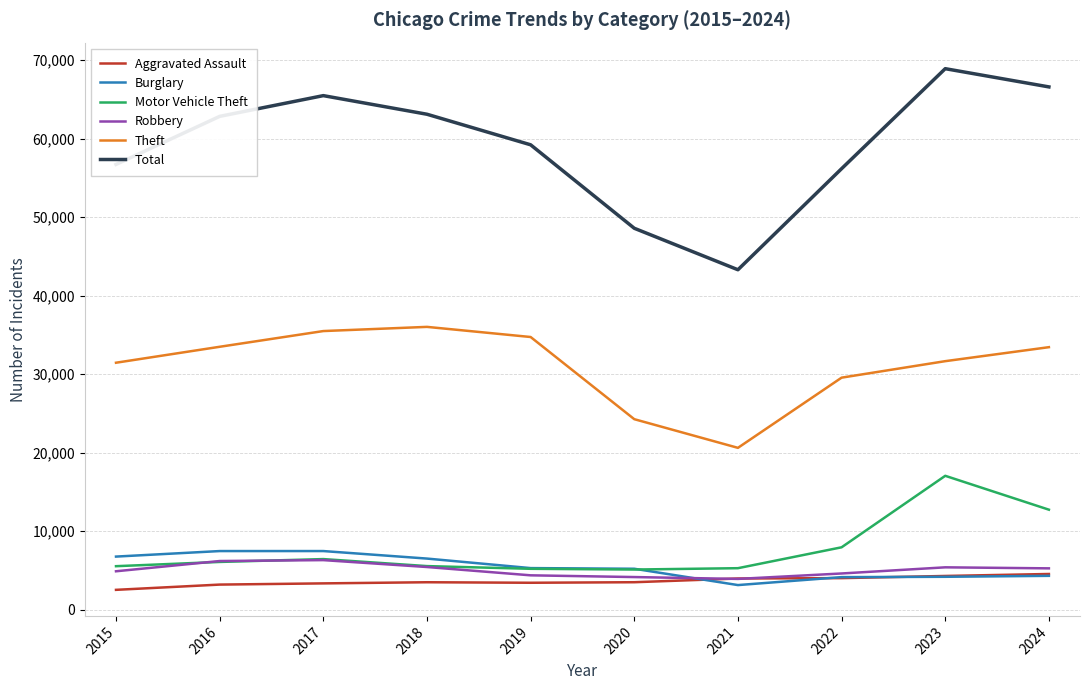

In Motor Vehicle Theft, how many points are lower than both neighbors (excluding endpoints)?

1